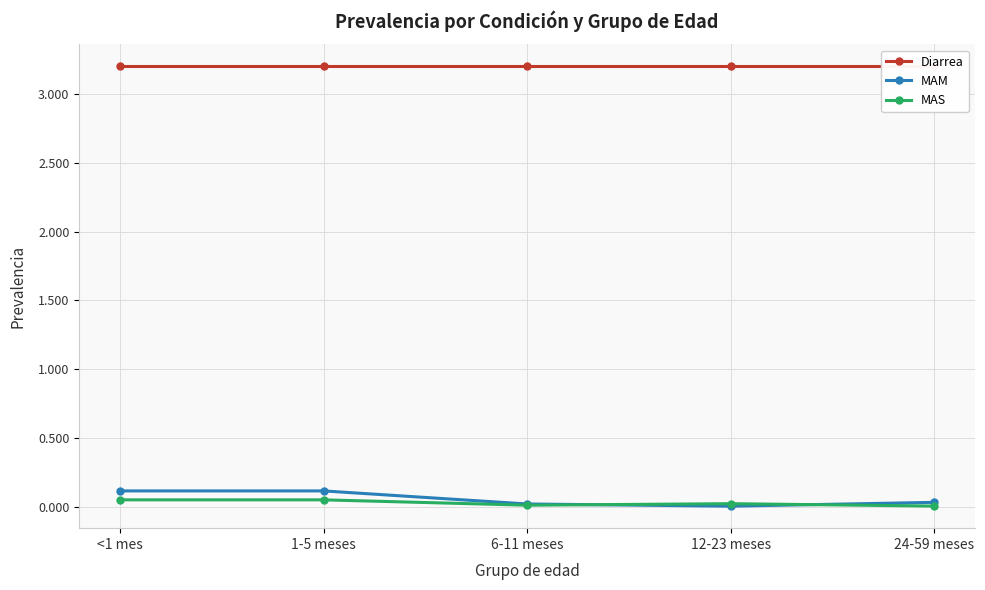

Which series has the largest range (max minus min)?

MAM